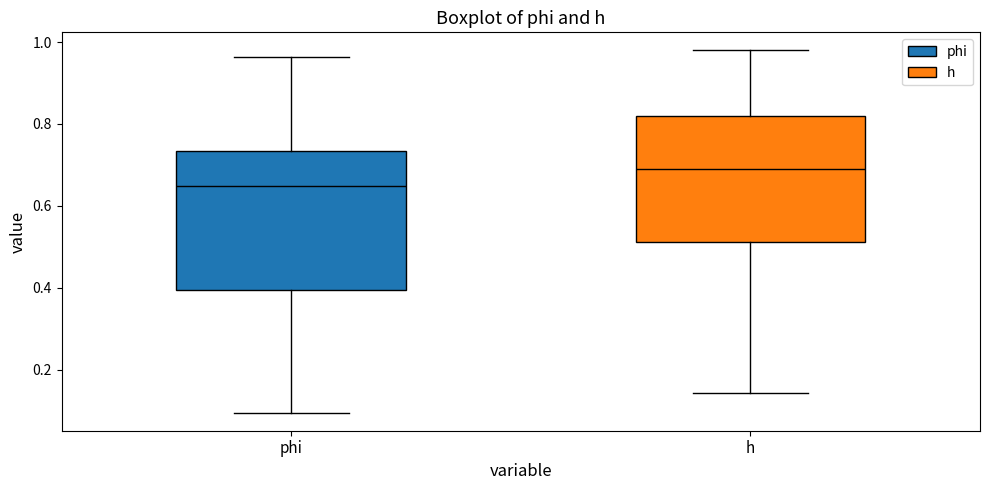

Which box's median line is the highest?

h